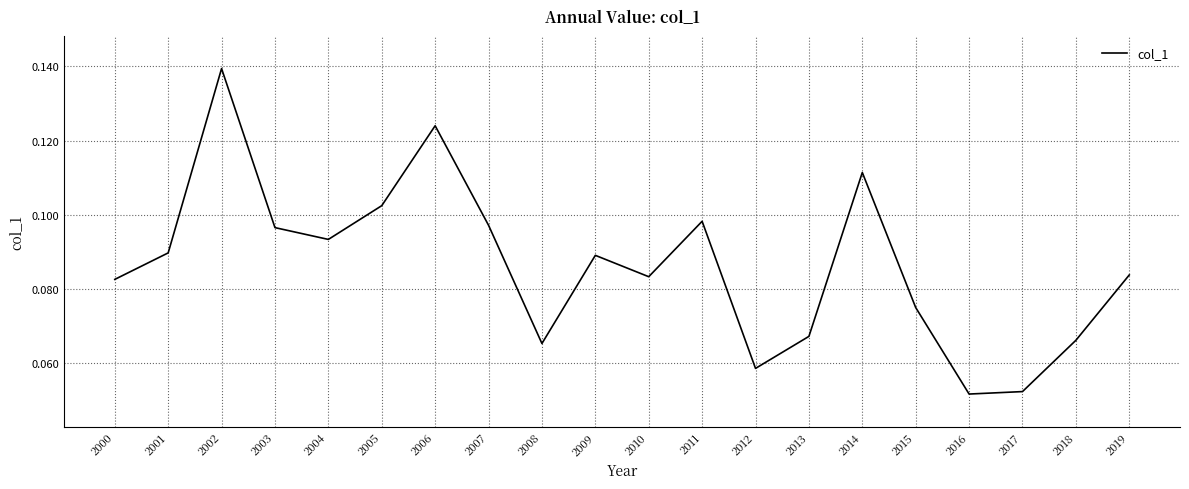

The value at 2006 is 0.2. True or false?

False